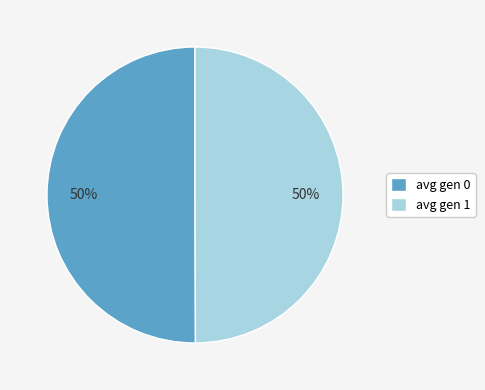

What percentage is the avg gen 1 slice, to the nearest percent?

50%